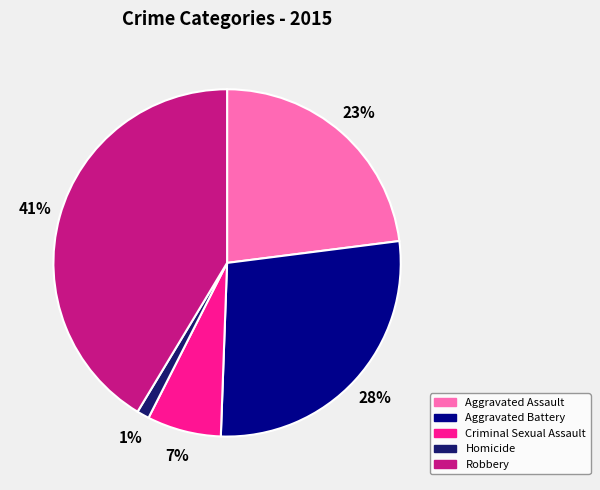

What is the smallest slice in the pie chart?

Homicide